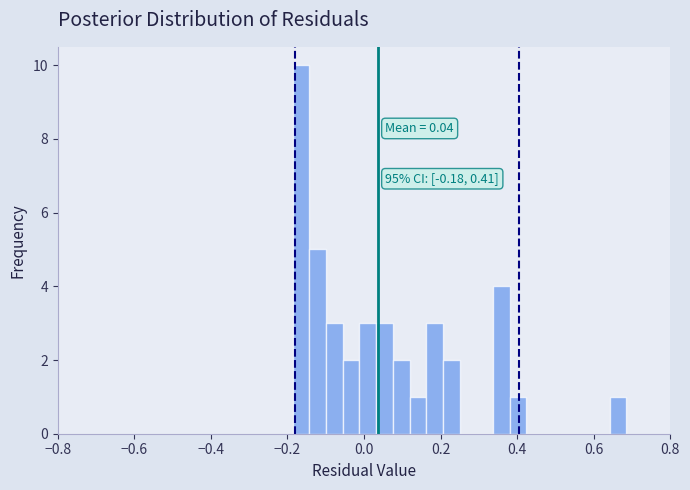

Around what value on the x-axis is the tallest bar? Give the approximate position of its centre, as read against the axis.

-0.16